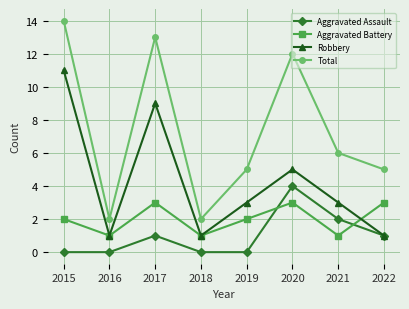

Rank the series by their maximum value, from lowest to highest.

Aggravated Battery, Aggravated Assault, Robbery, Total